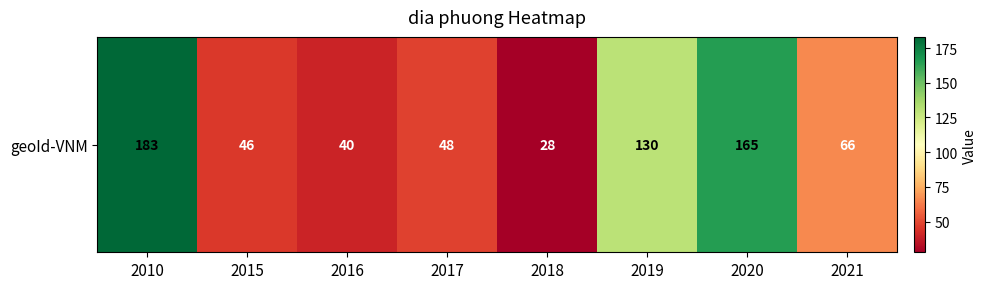

At which category does the chart reach its peak across all series?

2010